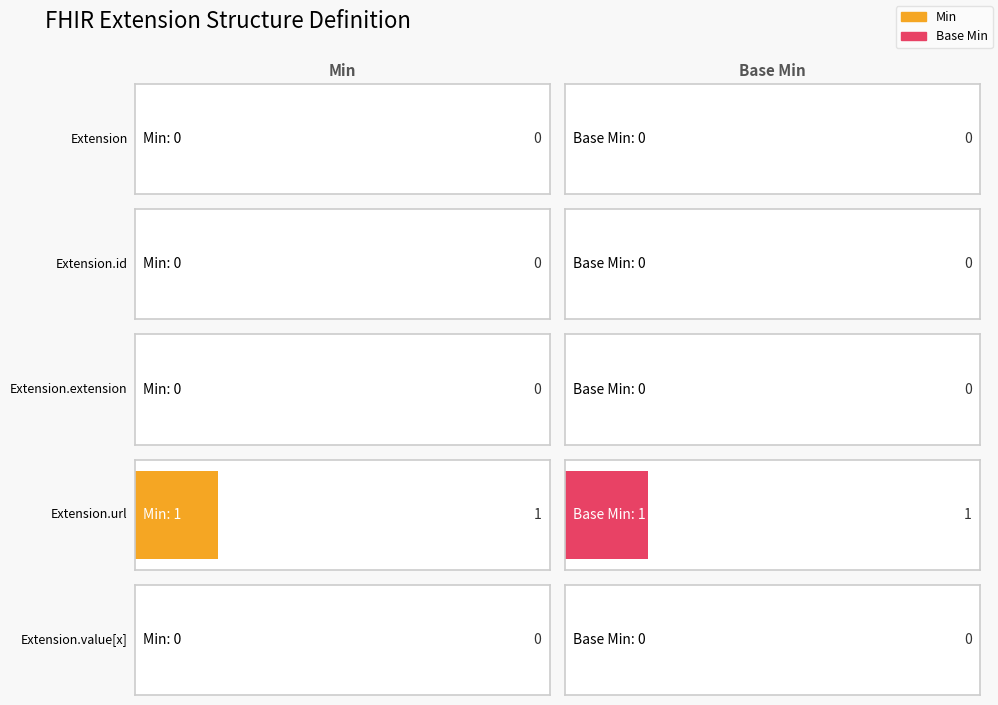

What is the label of the 5th bar from the right?

Extension